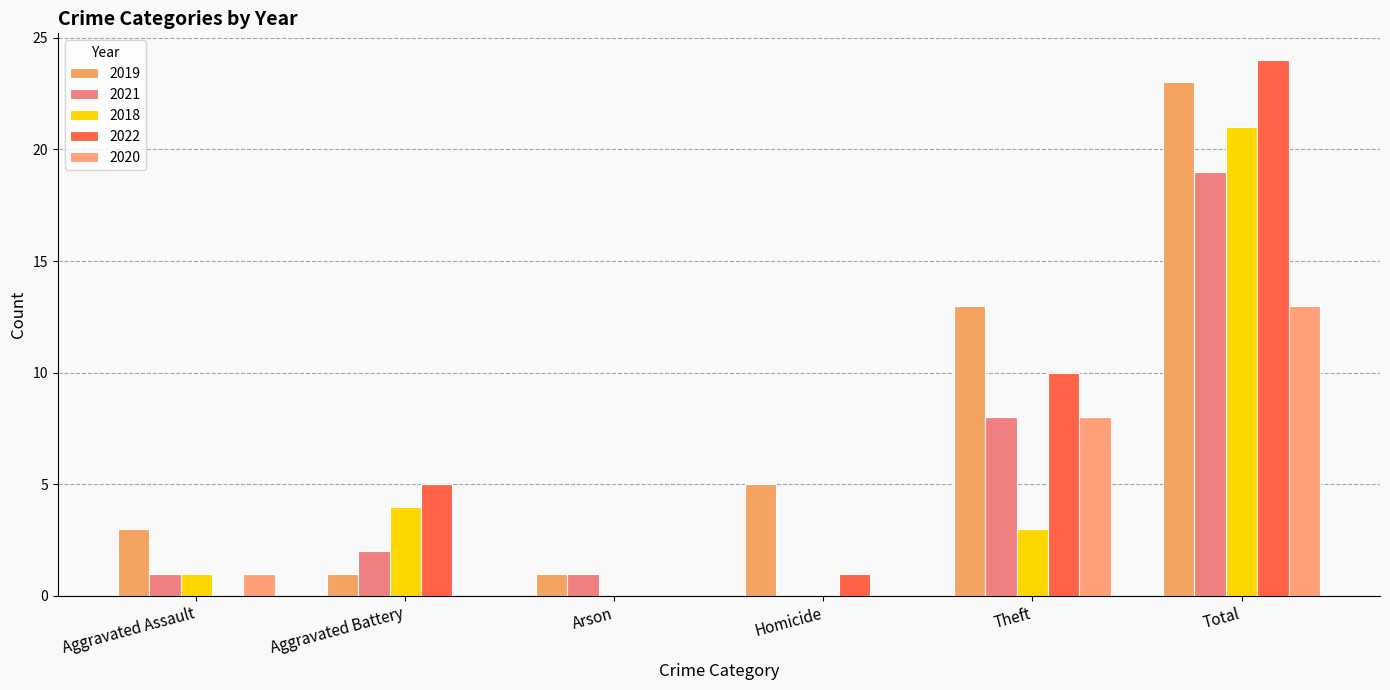

What is the average value of the 2021 series?

5